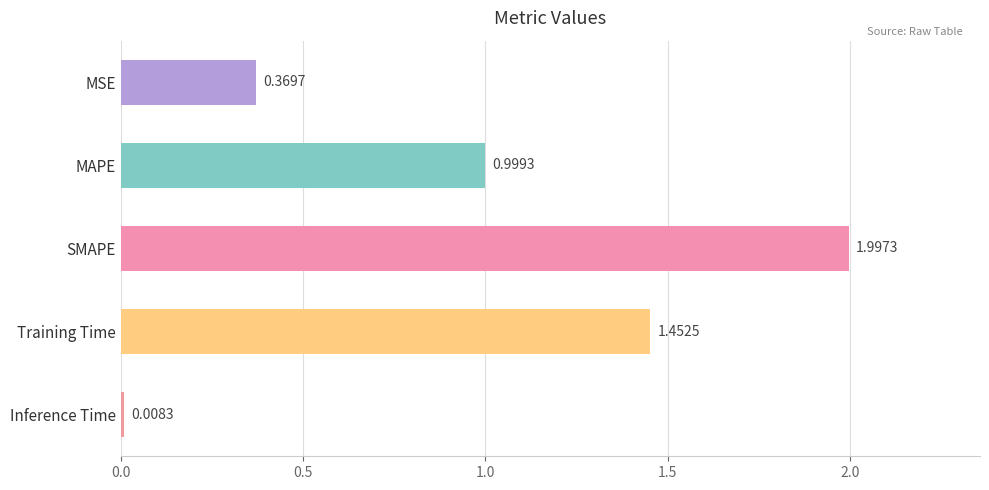

At which label is the value closest to 1?

MAPE